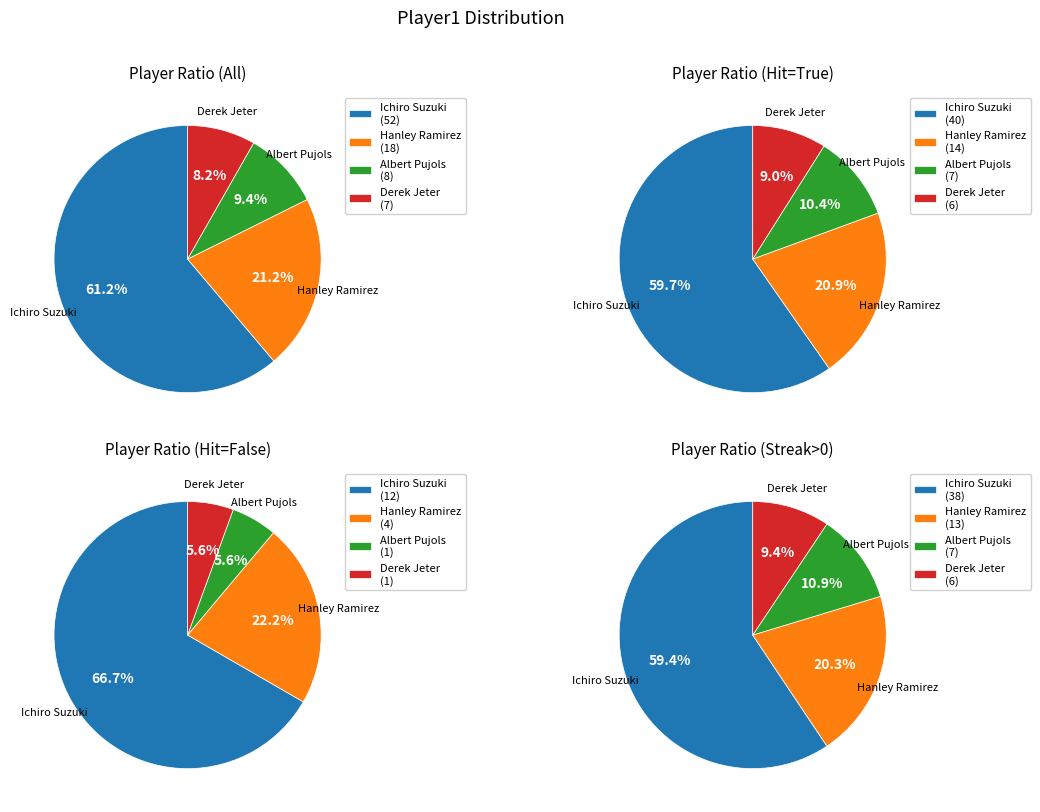

What is the smallest slice in the pie chart?

Derek Jeter